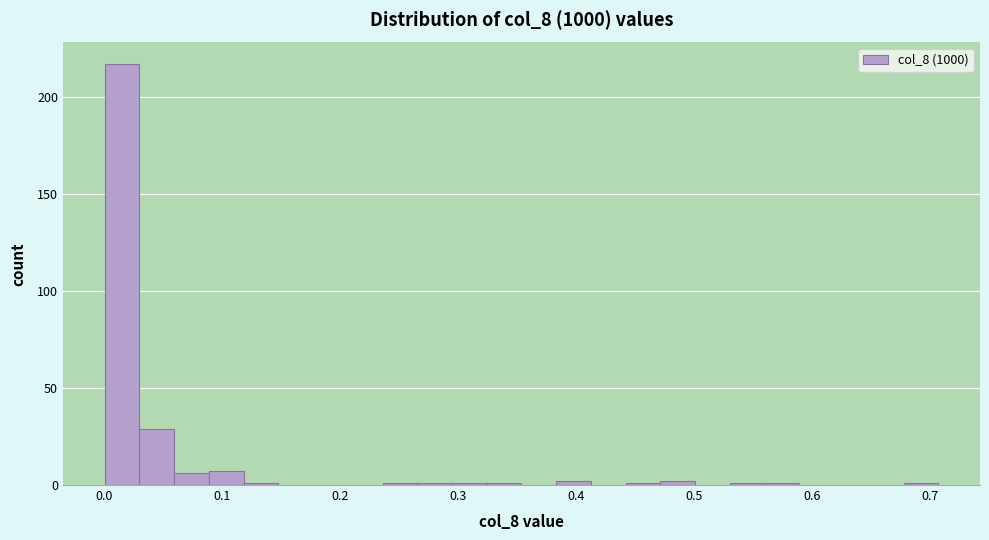

Read against the x-axis, roughly where is the centre of the tallest bar?

0.02